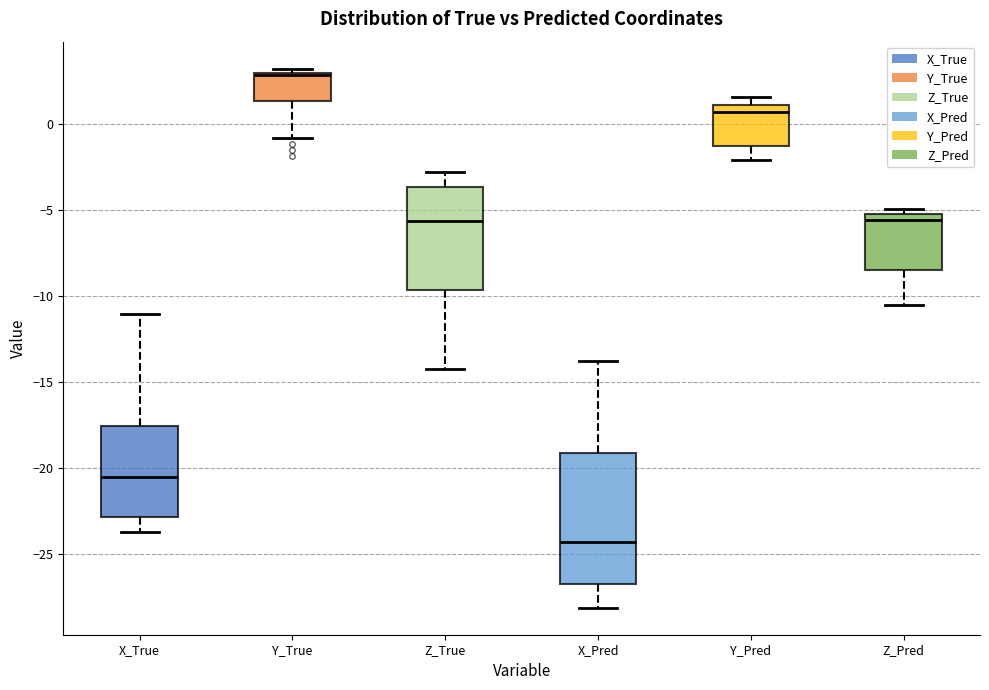

Where does the lower whisker of the box for Y_True end on the y-axis? The values are not printed on the chart, so give them approximately, as read against the axis.

-1.0